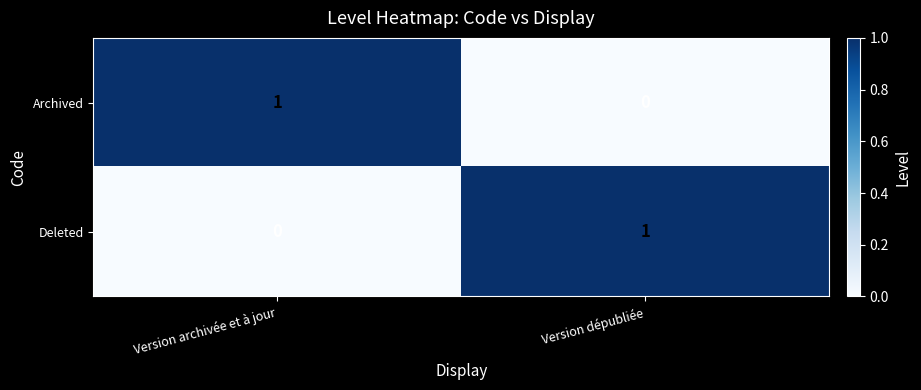

Is it true that Archived equals 0 at Version dépubliée?

True